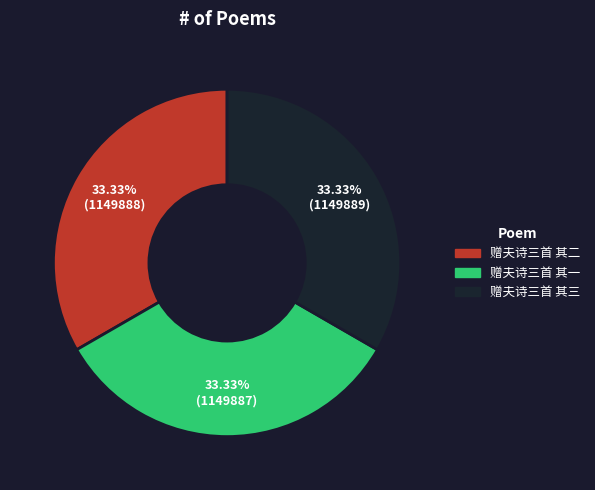

Is there a majority slice in this chart?

No